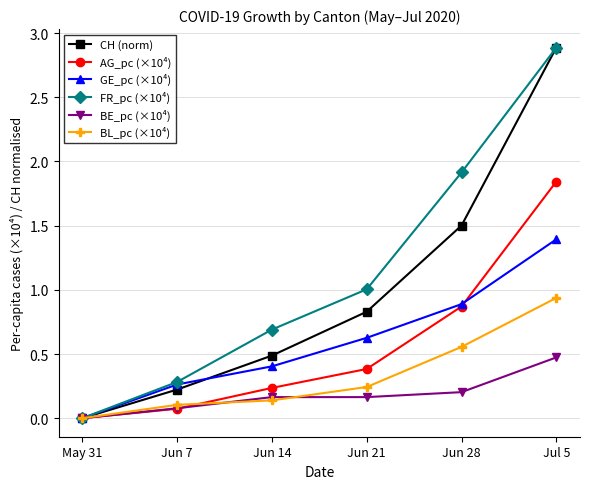

List the labels in order of AG_pc (×10⁴) value, smallest first.

May 31, Jun 7, Jun 14, Jun 21, Jun 28, Jul 5